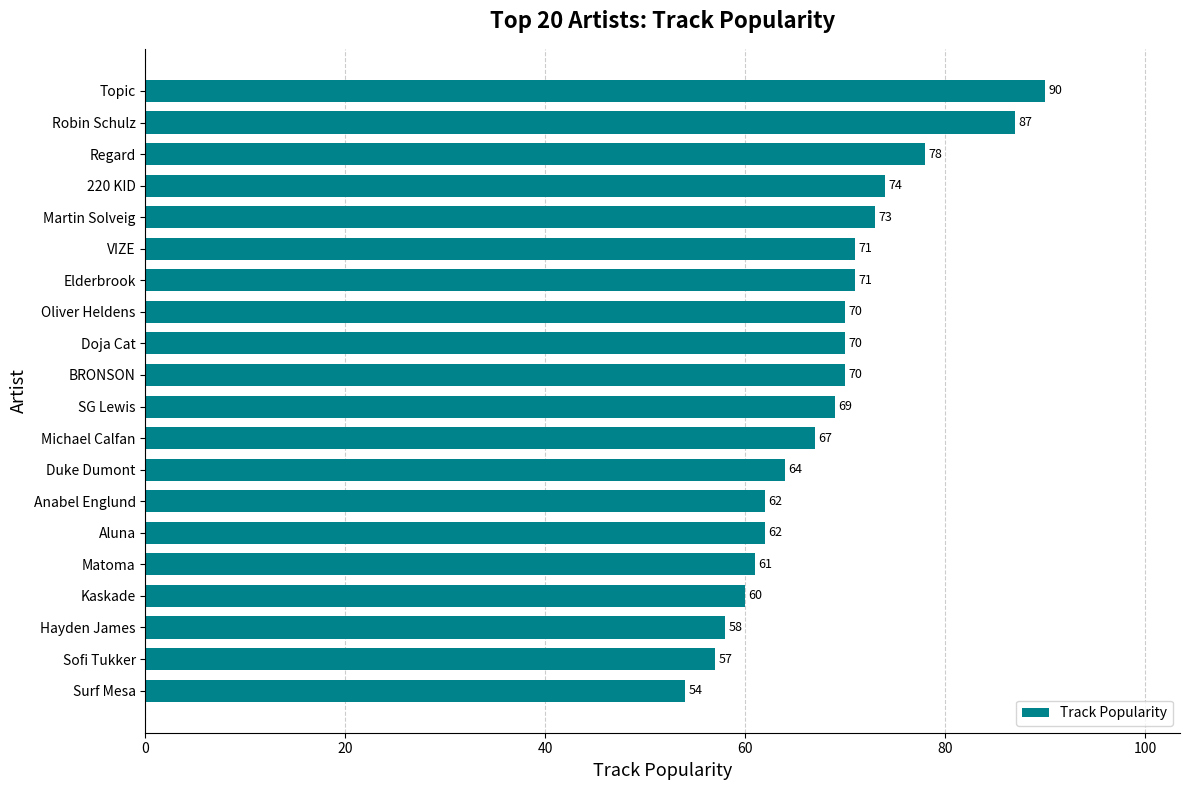

What value does the data have at Surf Mesa, to the nearest 10?

50